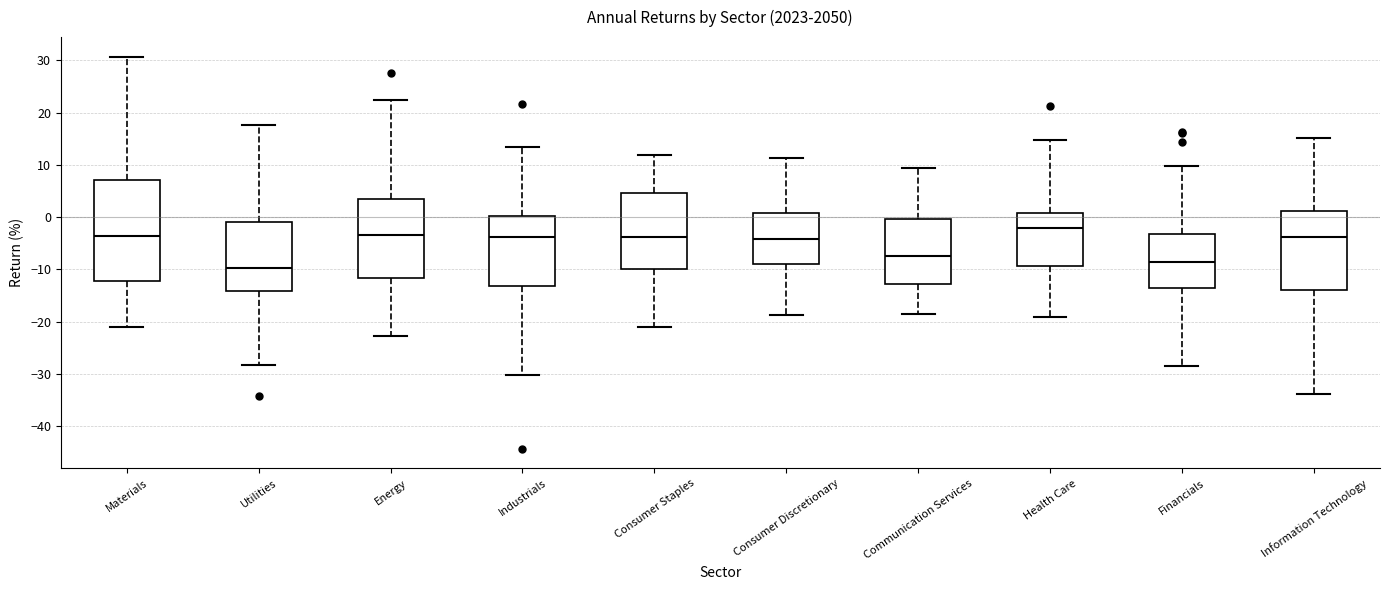

Which box's median line is the lowest?

Utilities